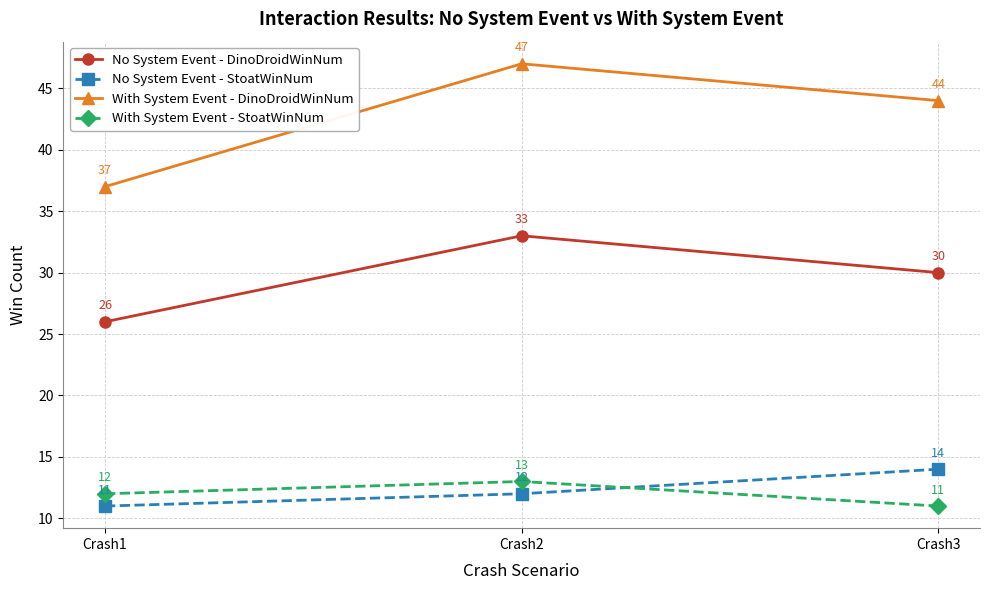

Between Crash1 and Crash2, which series saw the biggest shift?

With System Event - DinoDroidWinNum